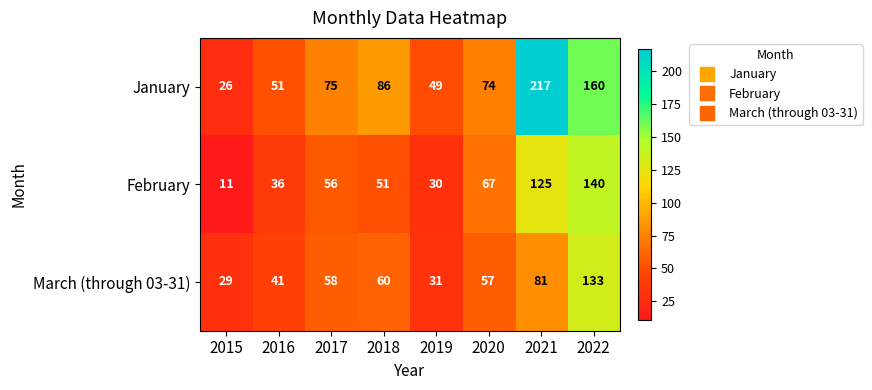

What is the difference between the highest and lowest values at 2022?

27